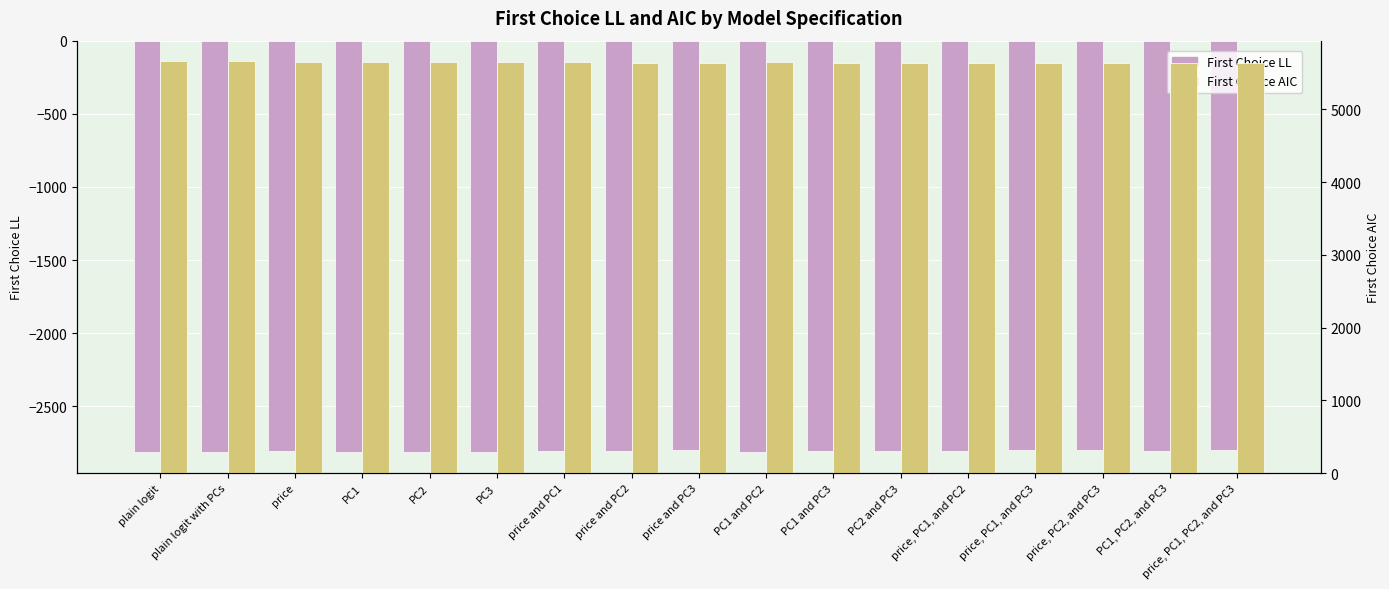

Is it true that First Choice AIC equals 5662.1 at plain logit?

True